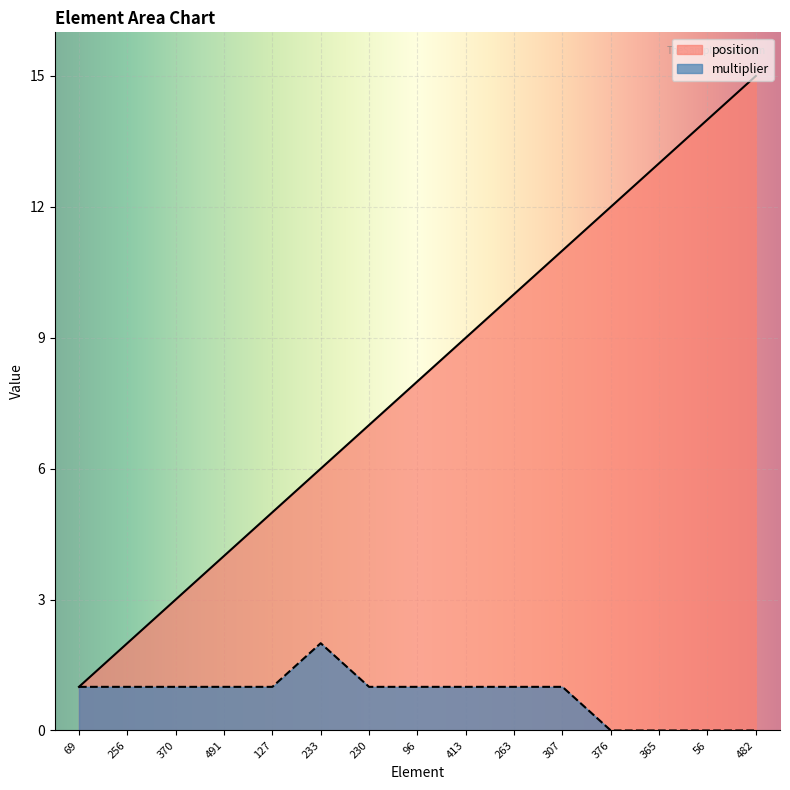

Reading right to left, what are all the values shown in this chart?

position: 482=15	56=14	365=13	376=12	307=11	263=10	413=9	96=8	230=7	233=6	127=5	491=4	370=3	256=2	69=1
multiplier: 482=0	56=0	365=0	376=0	307=1	263=1	413=1	96=1	230=1	233=2	127=1	491=1	370=1	256=1	69=1